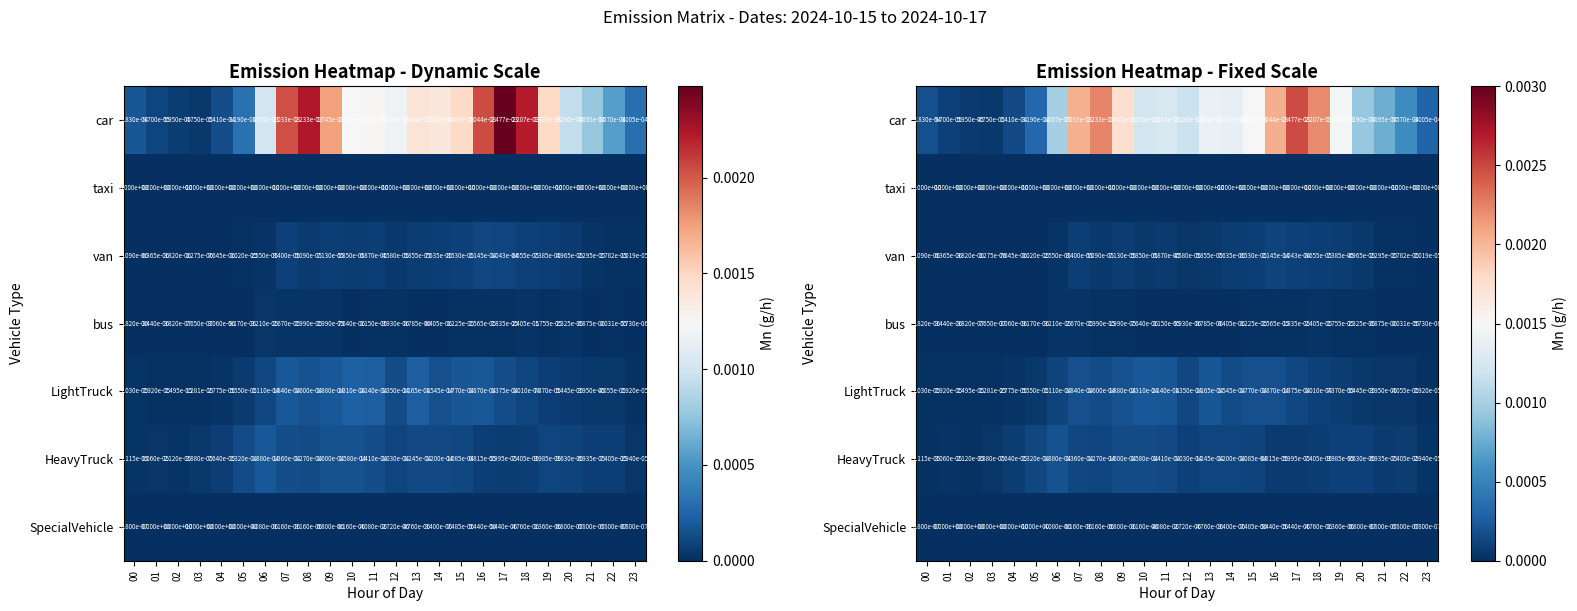

Which series changed the most between 20 and 22?

car